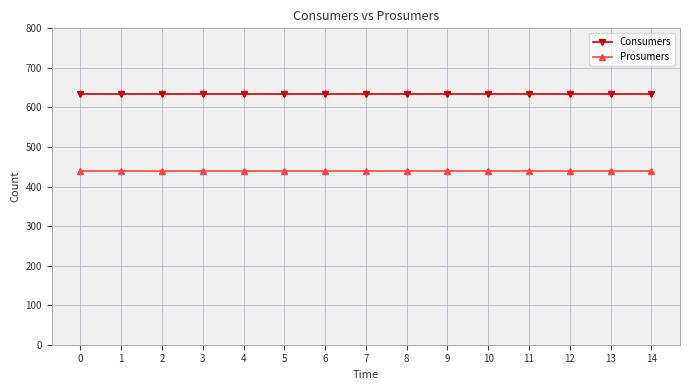

What is the total value across all series at 7?

1075